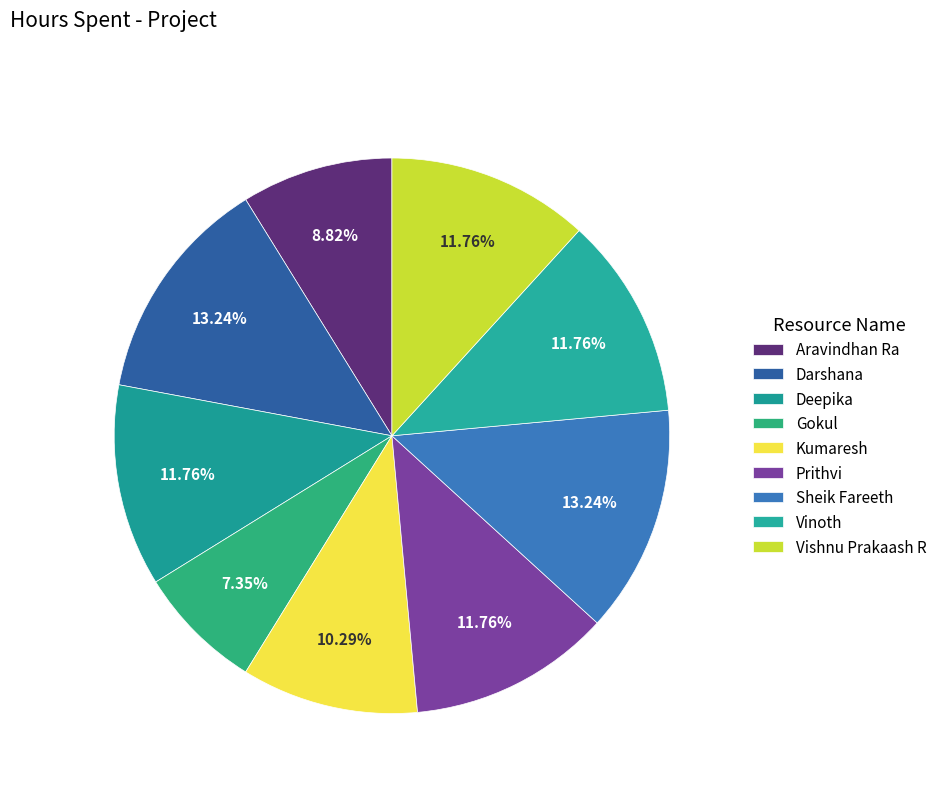

How many segments does this pie chart have?

9